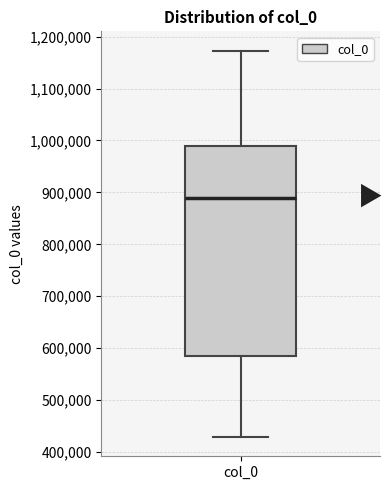

Transcribe this box plot: give where the median line is, the range the box spans, and where the two whiskers end, as read against the y-axis. The values are not printed on the chart, so give them approximately, as read against the axis.

median 890000, box 590000 to 990000, whiskers 430000 to 1170000